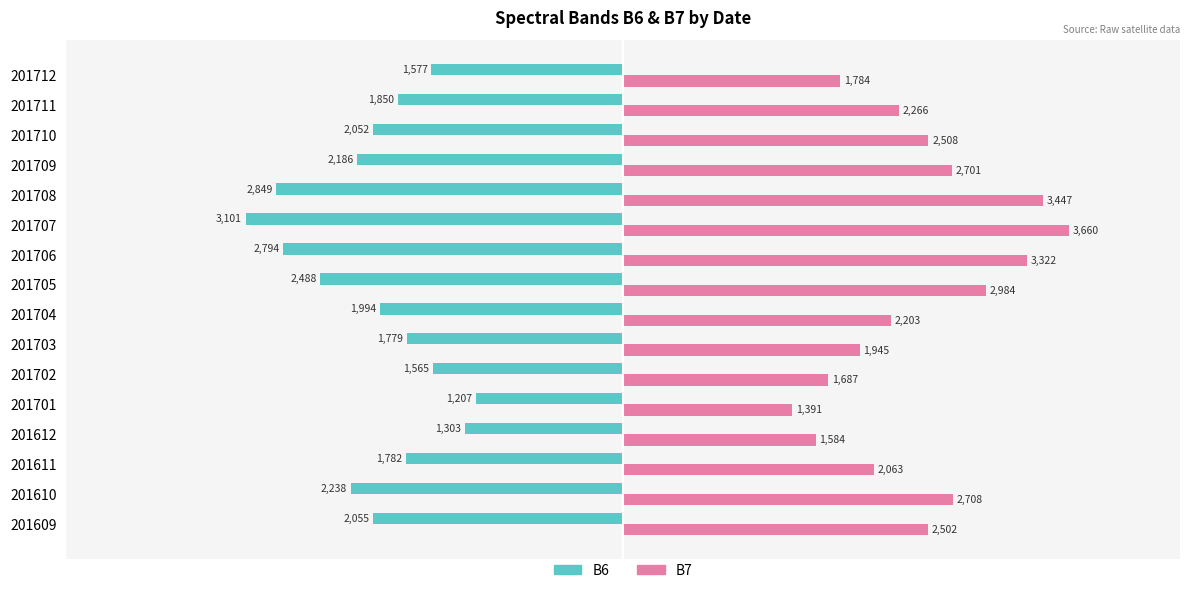

Which series has the widest spread of values?

B7